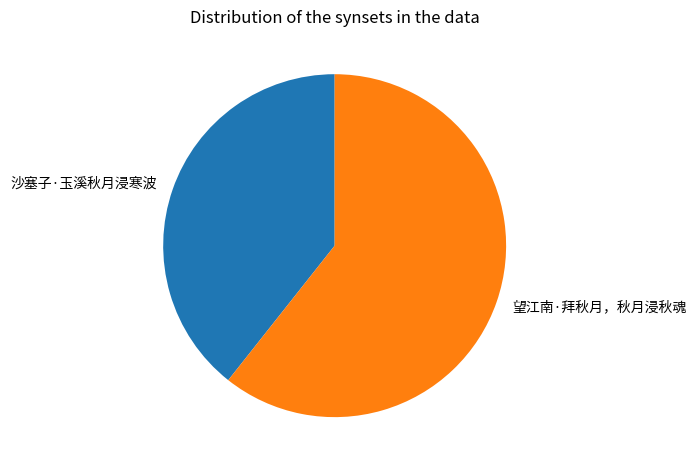

Do 沙塞子·玉溪秋月浸寒波 and 望江南·拜秋月，秋月浸秋魂 together represent more than half of the pie?

Yes